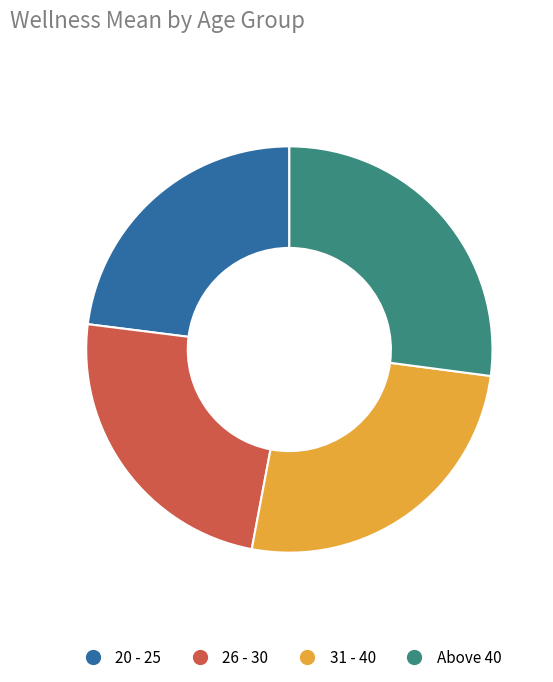

Which has a higher value, 20 - 25 or Above 40?

Above 40